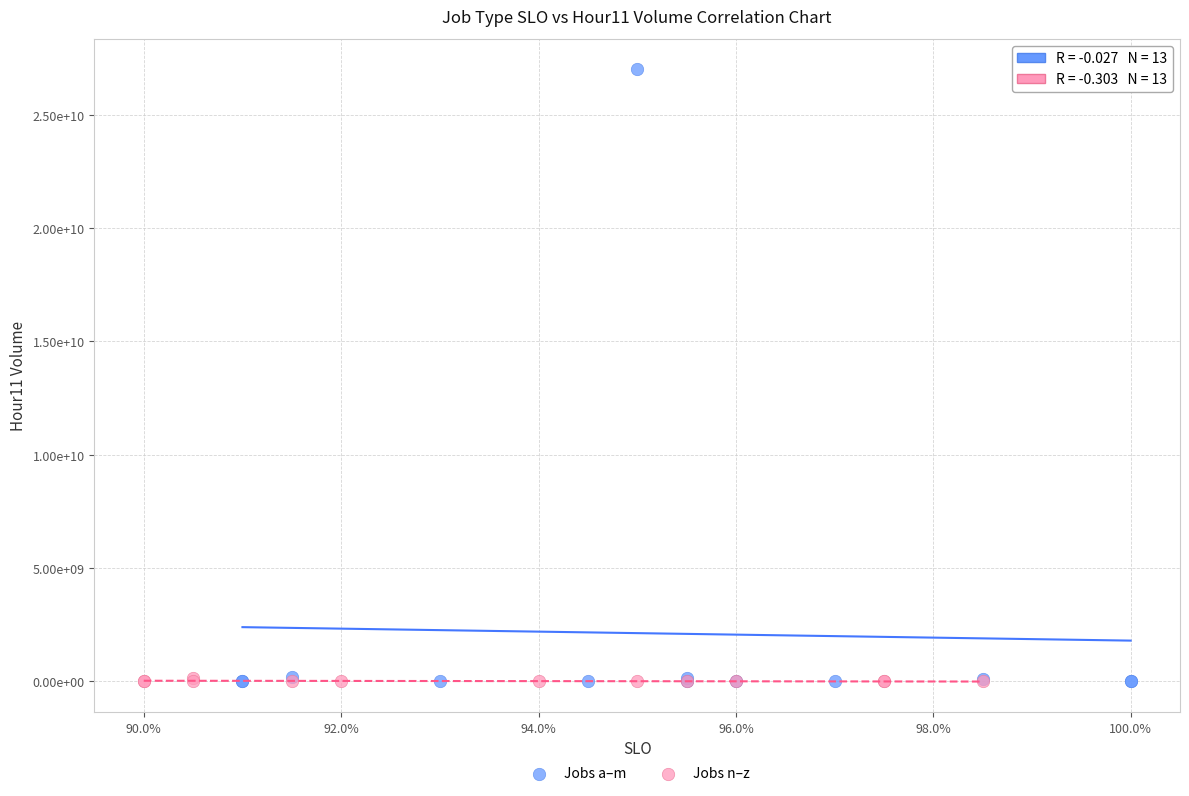

Which series contains the highest Y value?

Jobs a–m